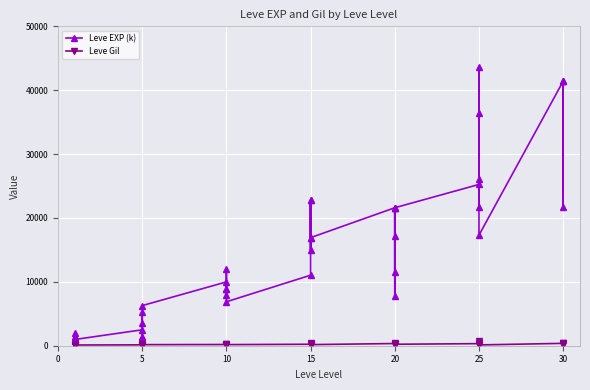

Which series has the largest total across all categories?

Leve EXP (k)